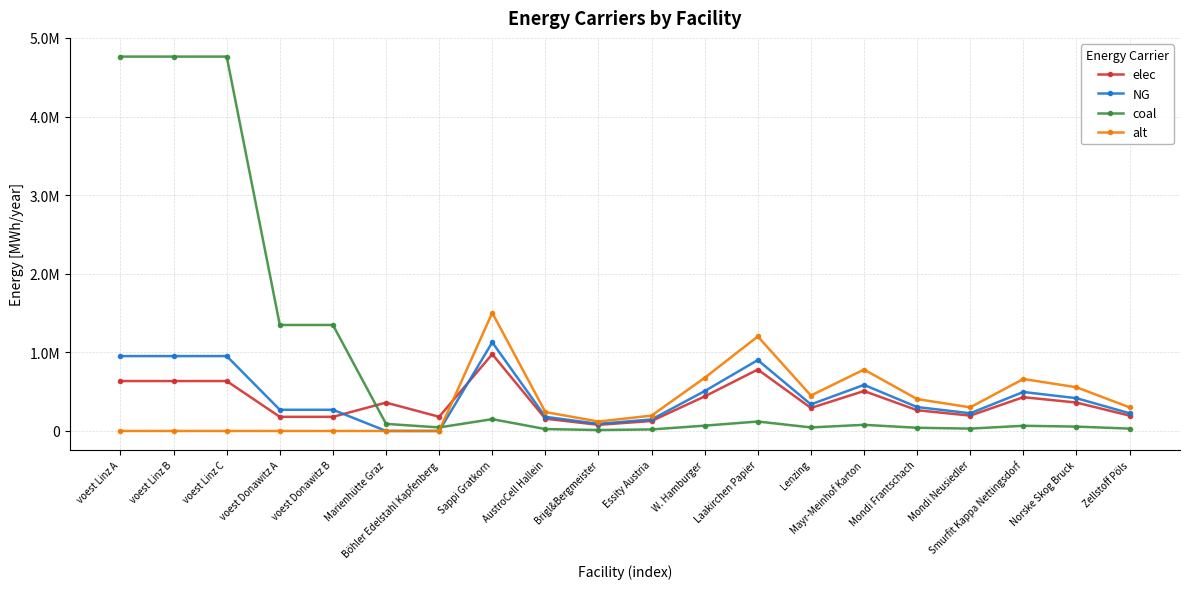

Which series has the largest range (max minus min)?

coal